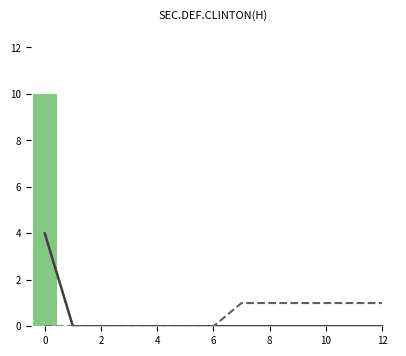

What is the total value across all series at 12?

1